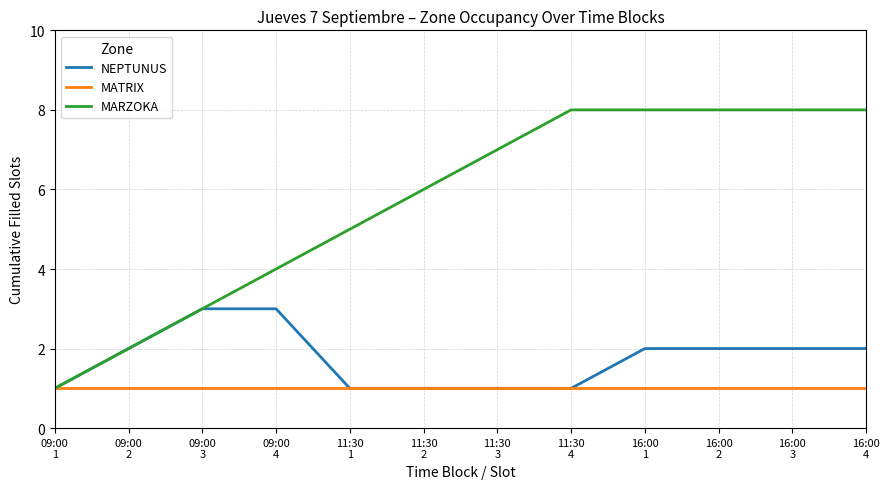

What is the greatest value displayed?

8